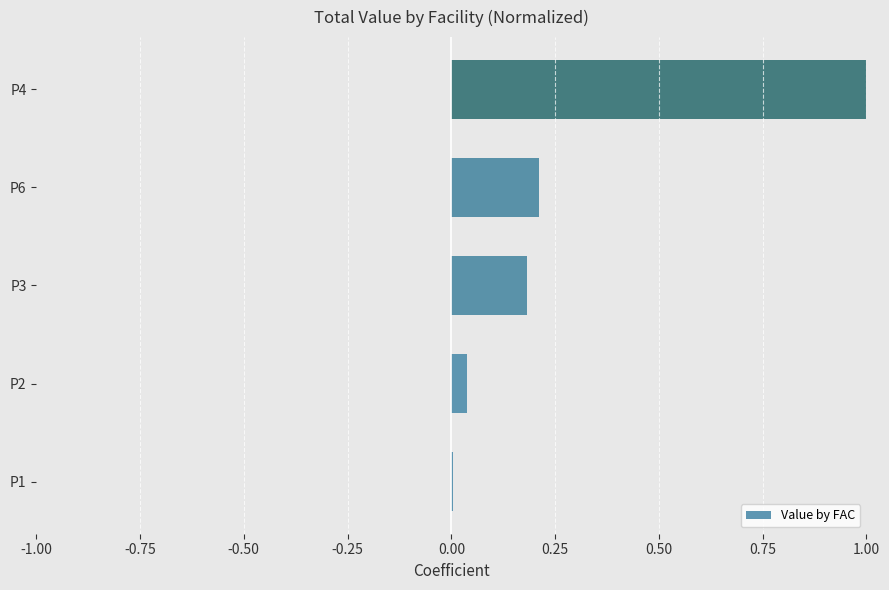

True or false: the data shows 0.3 at P3.

False